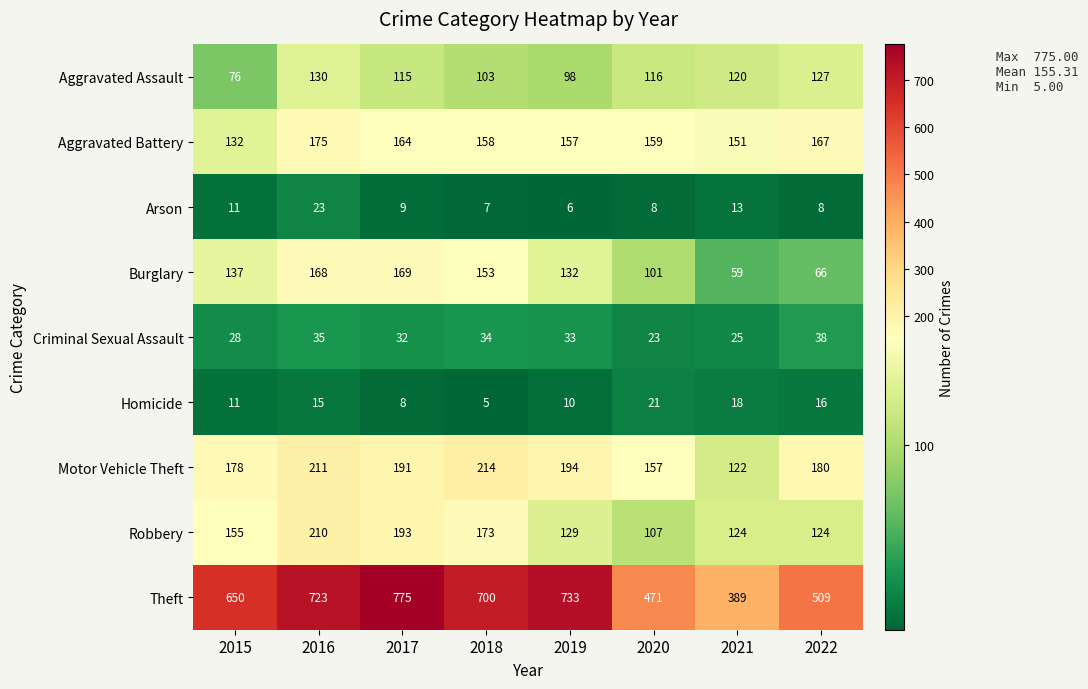

How many data points does each series have?

8